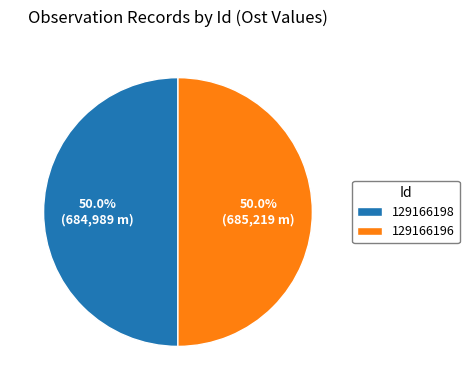

What is the ratio of the value at 129166198 to the value at 129166196?

1.0